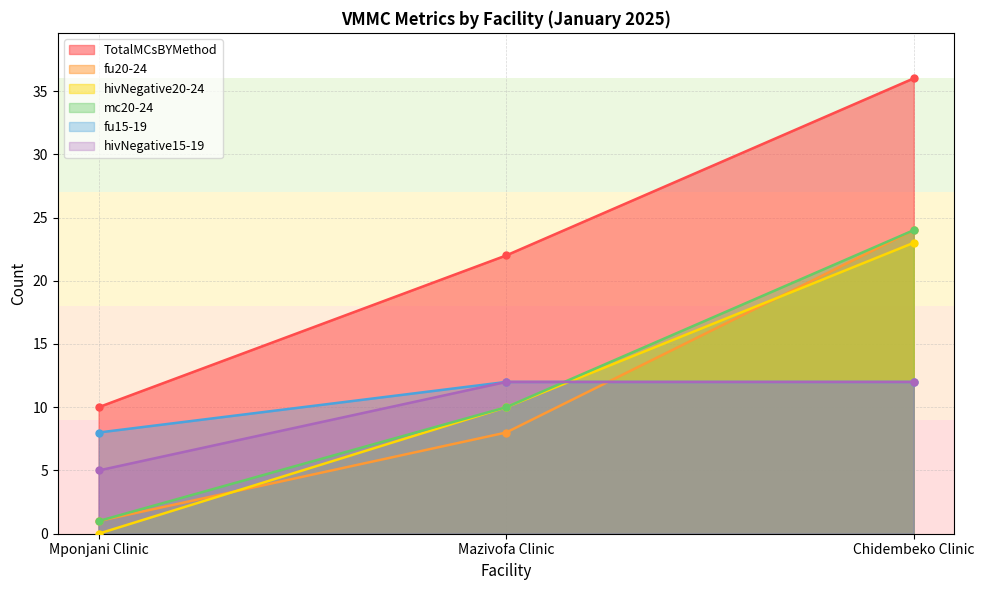

At which label is fu15-19 closest to 10?

Mponjani Clinic